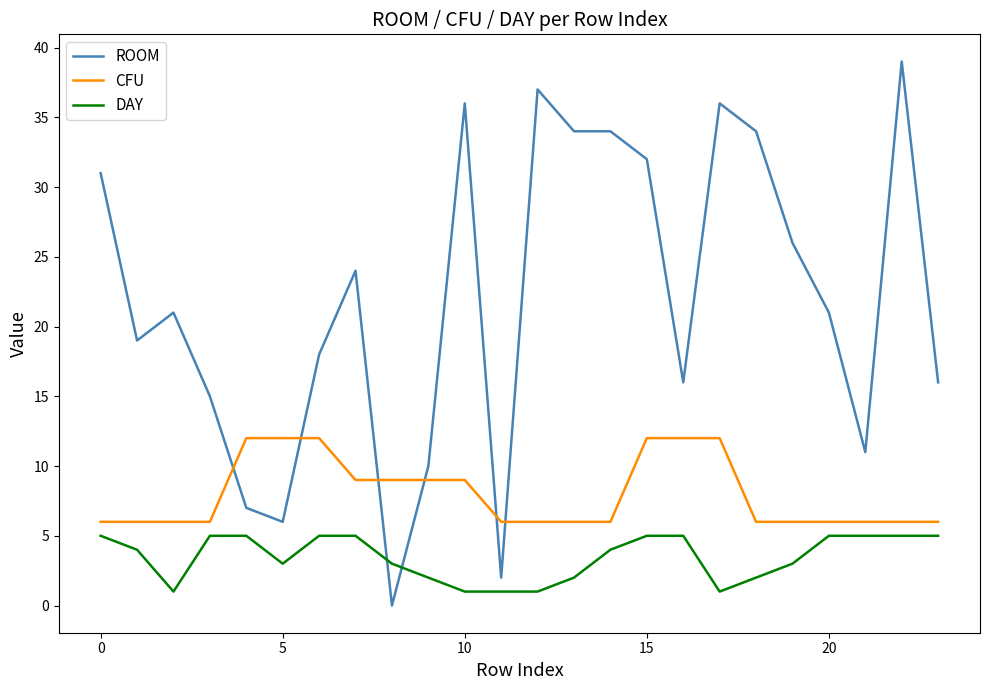

True or false: ROOM and DAY cross at least once.

True